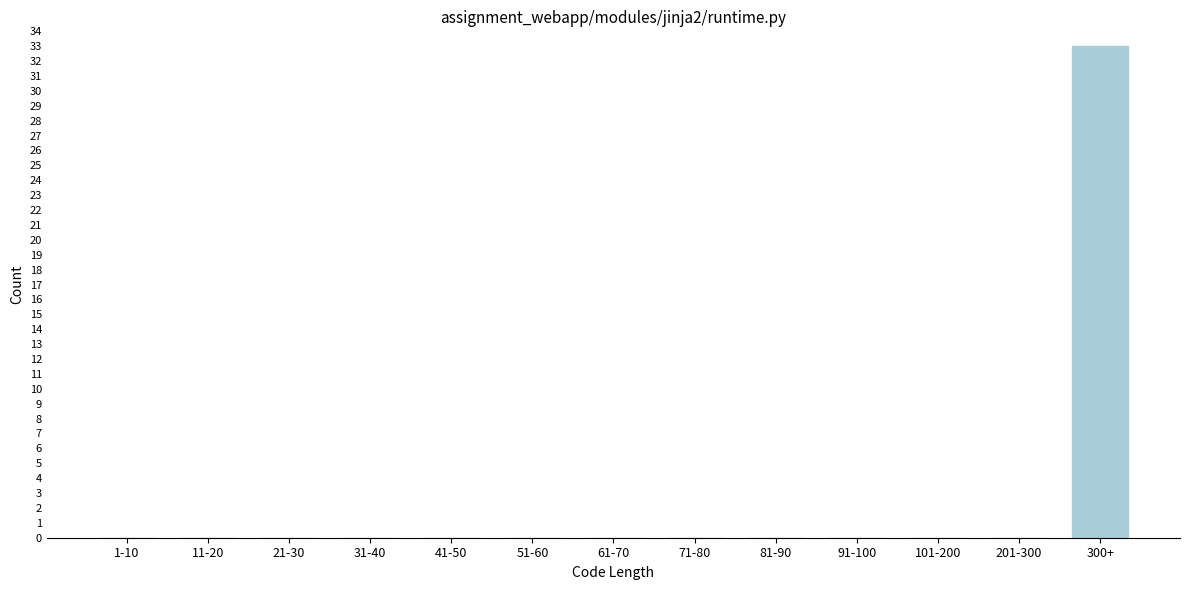

Reading left to right, what are all the values shown in this chart?

1-10=0	11-20=0	21-30=0	31-40=0	41-50=0	51-60=0	61-70=0	71-80=0	81-90=0	91-100=0	101-200=0	201-300=0	300+=33